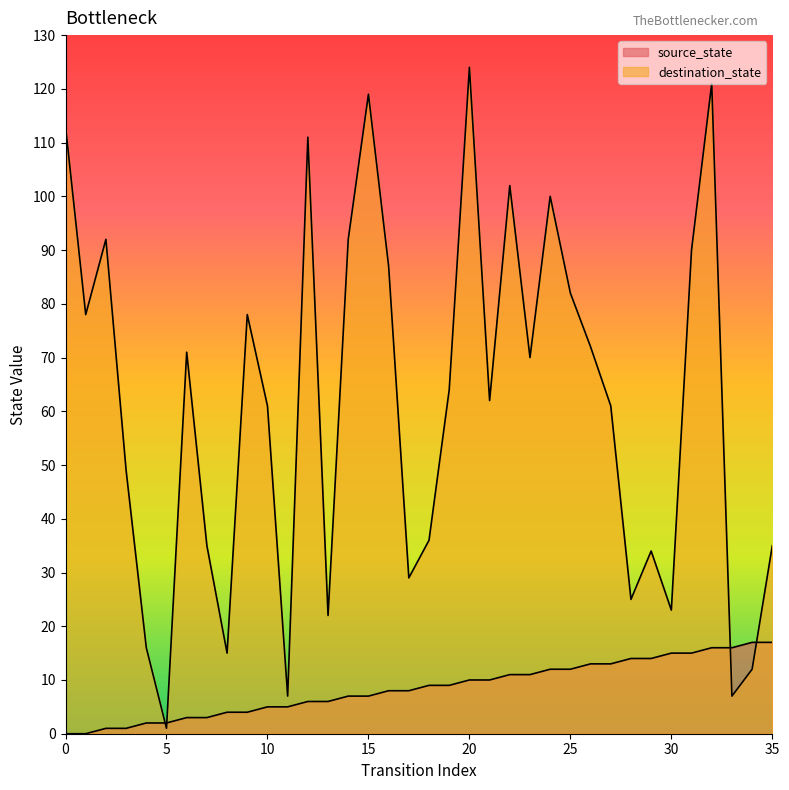

What is the value of the destination_state point at the 26th from the left?

82